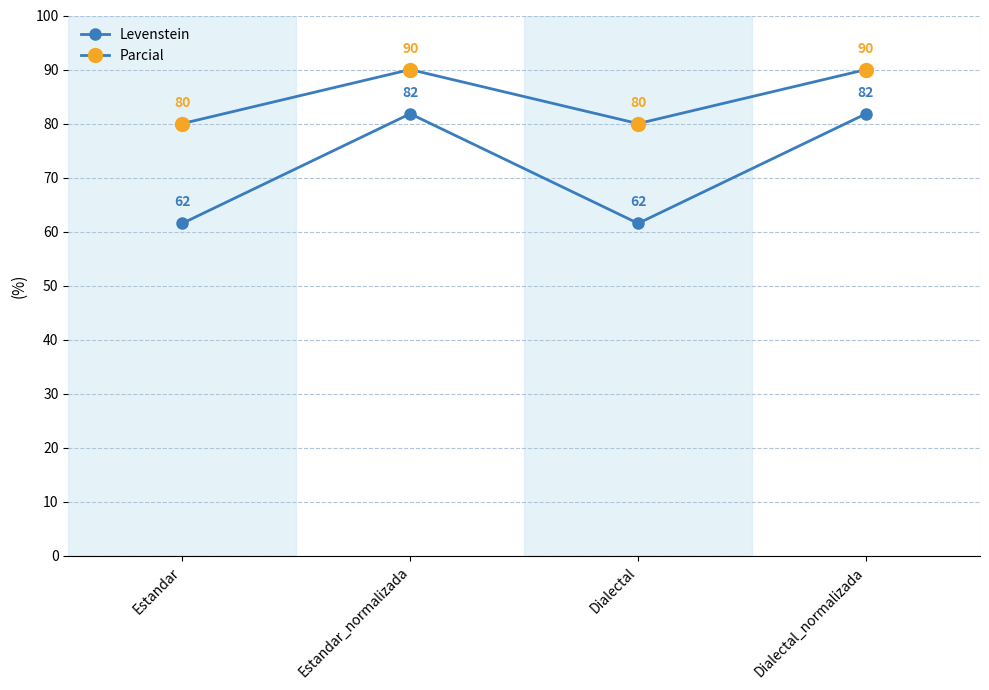

List the series in order of their peak value, lowest first.

Levenstein, Parcial